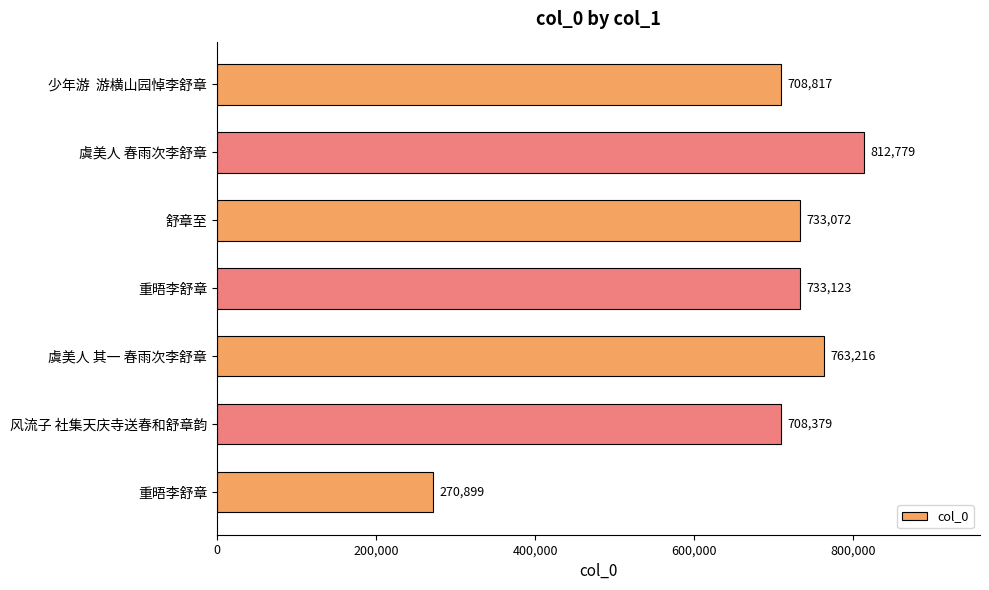

Count the number of categories in the chart.

7